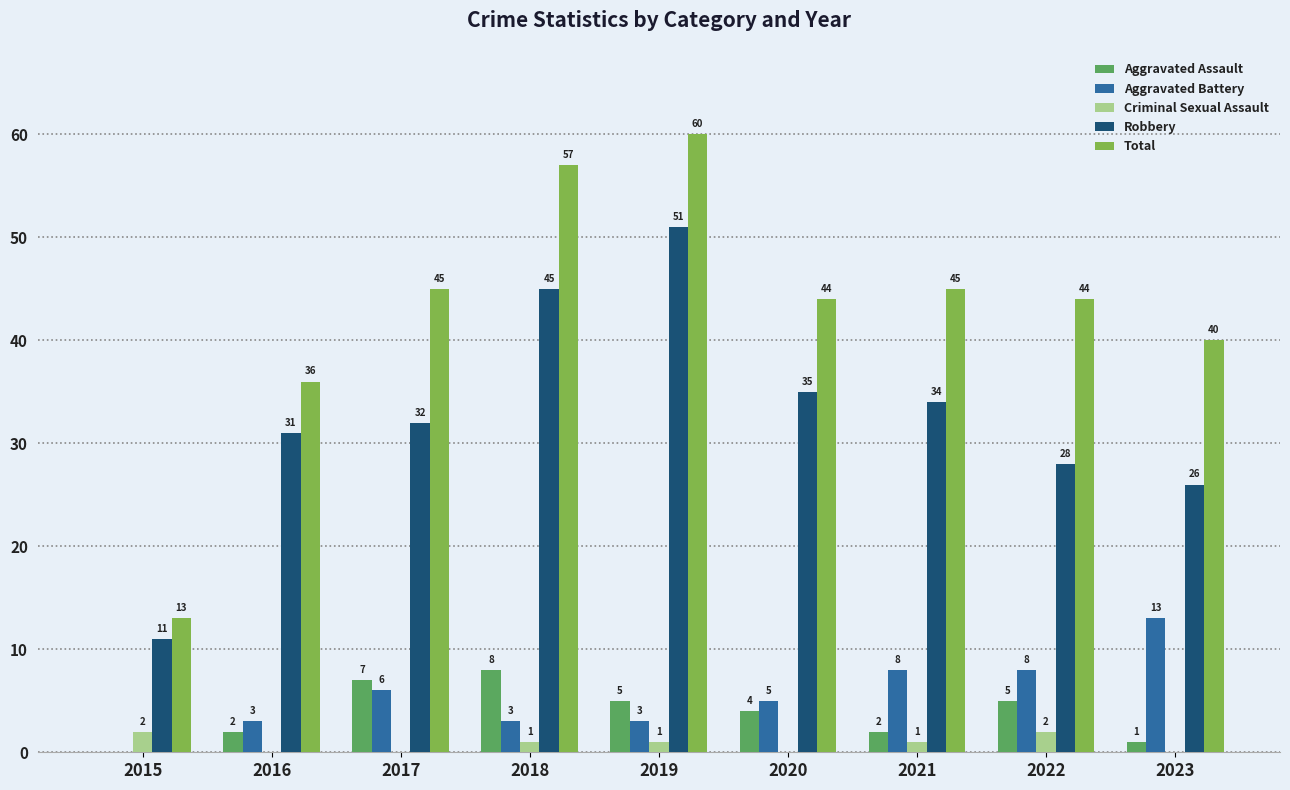

Where is Robbery nearest to the value 31?

2016